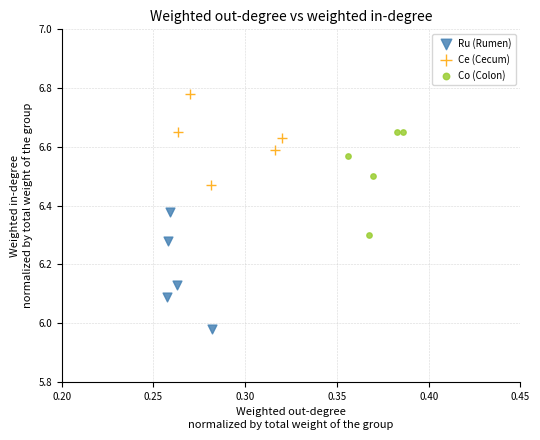

Which series has the widest spread of Y values?

Ru (Rumen)